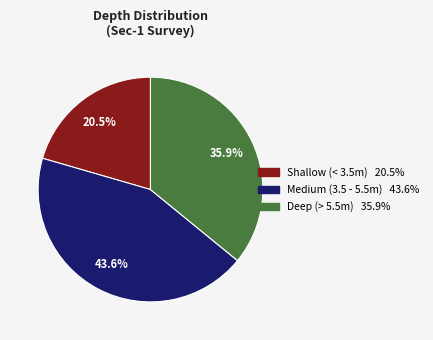

Does any single category account for the majority?

No